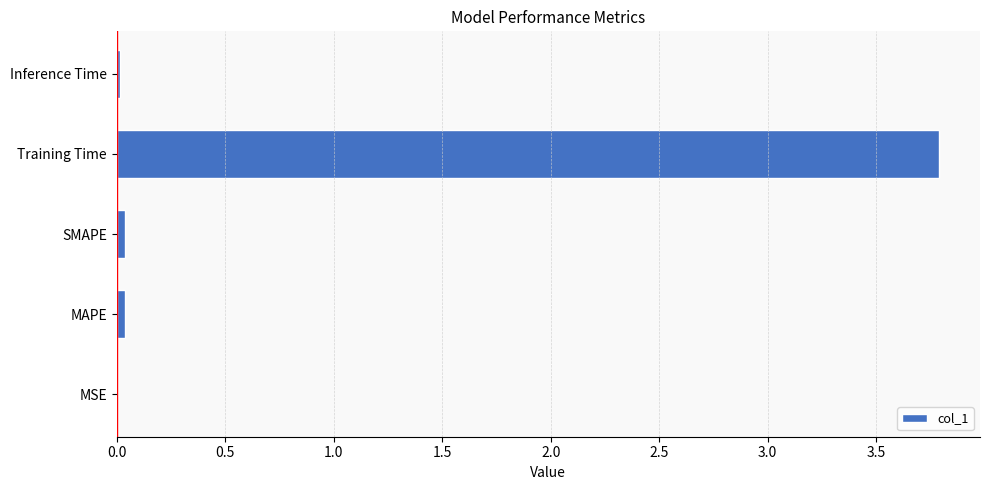

What is the maximum value shown in the chart?

3.8